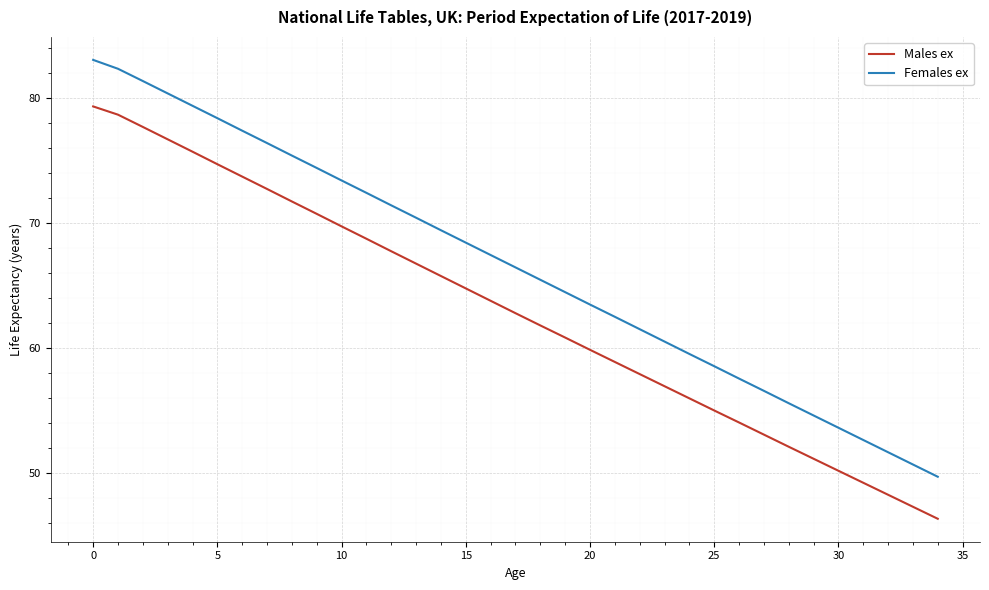

Which series has the largest range (max minus min)?

Females ex